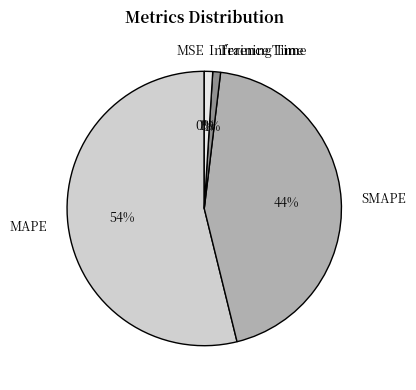

Is MAPE the majority of the pie?

Yes